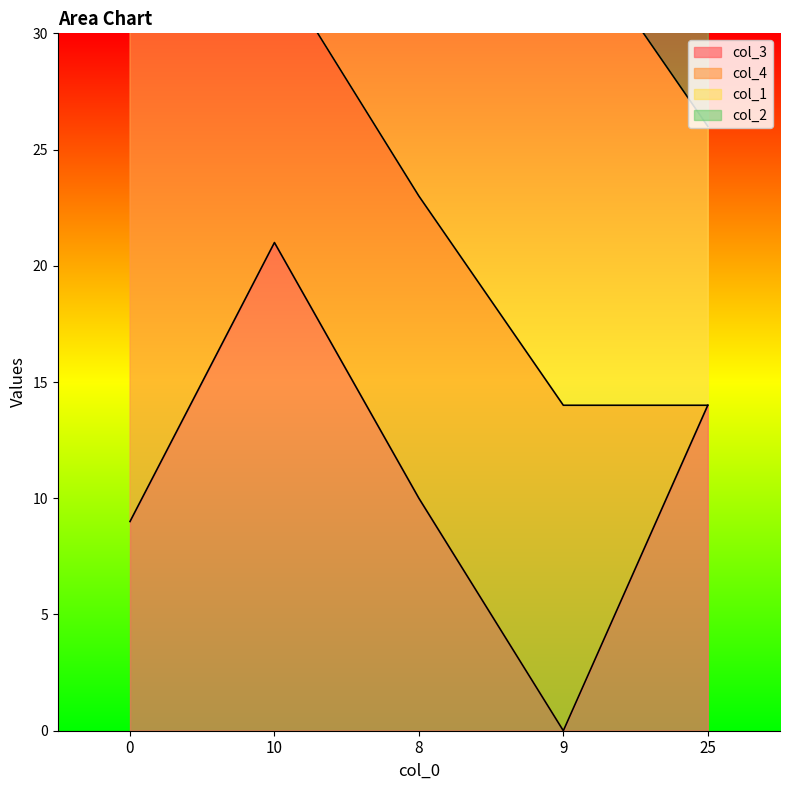

The value of col_3 at 8 is 10. True or false?

True